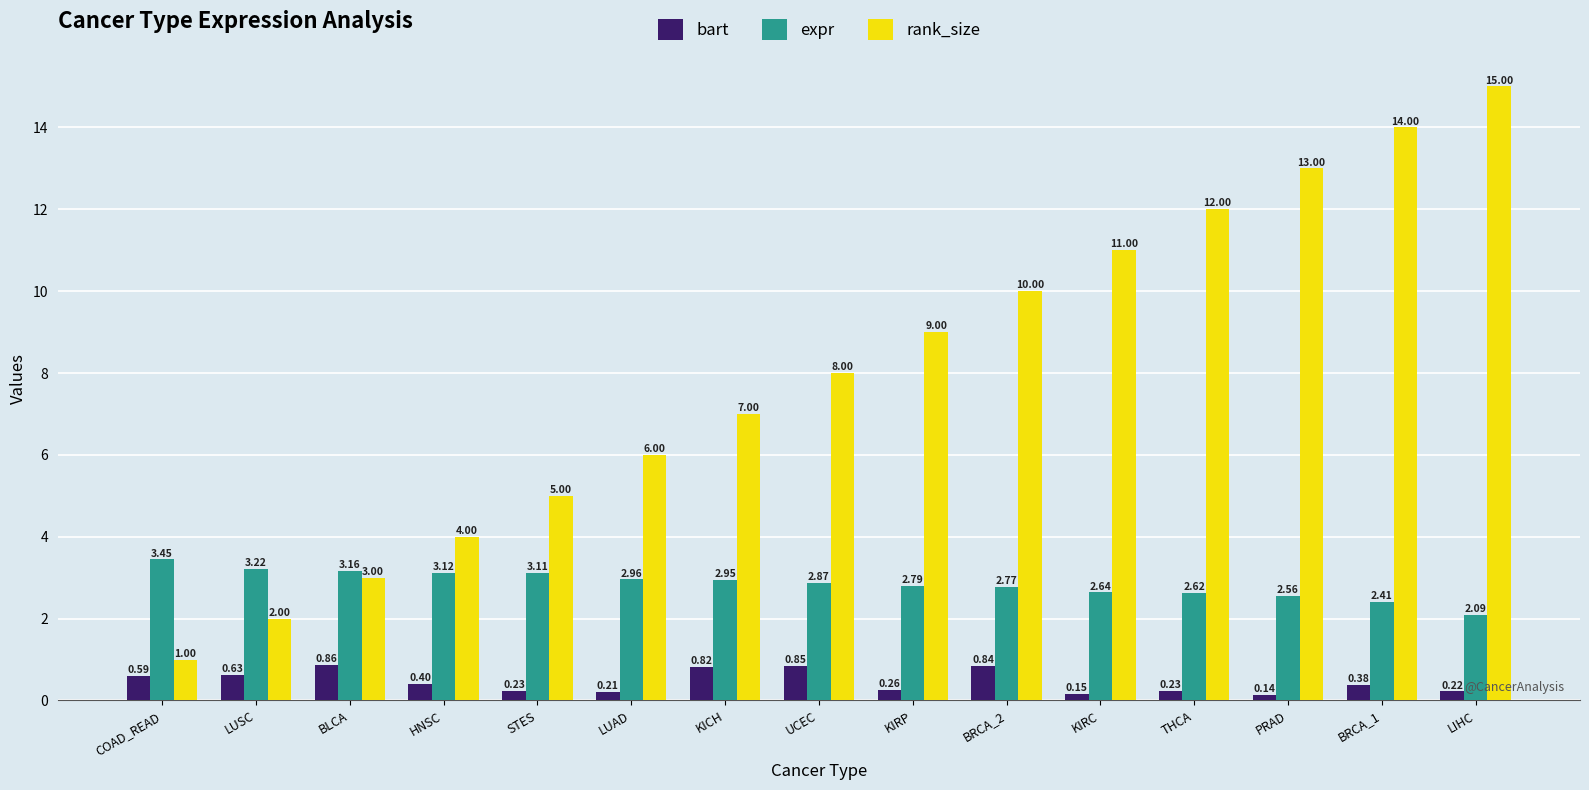

Which series changed the most between BLCA and KIRP?

rank_size